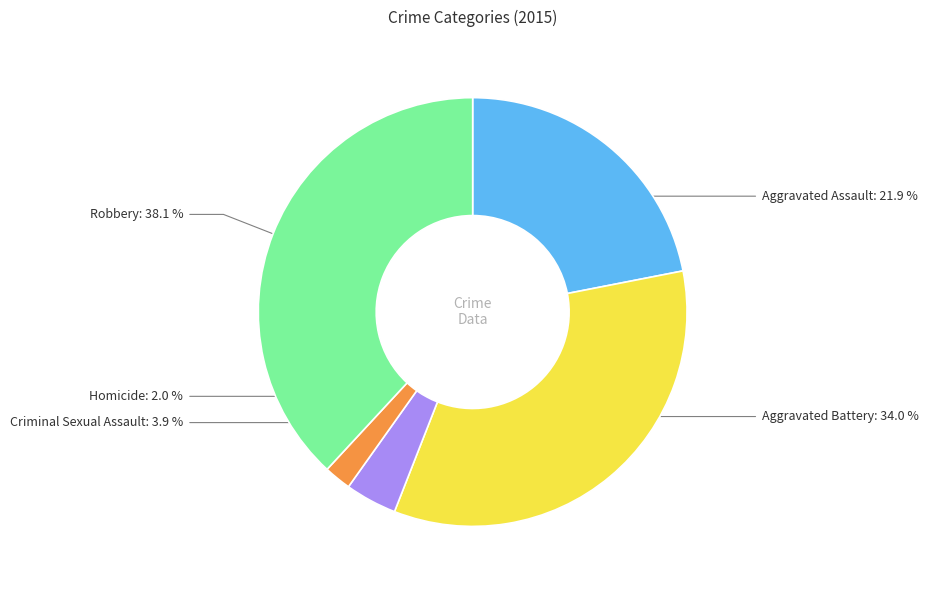

To the nearest percent, what portion does Aggravated Battery represent?

34%